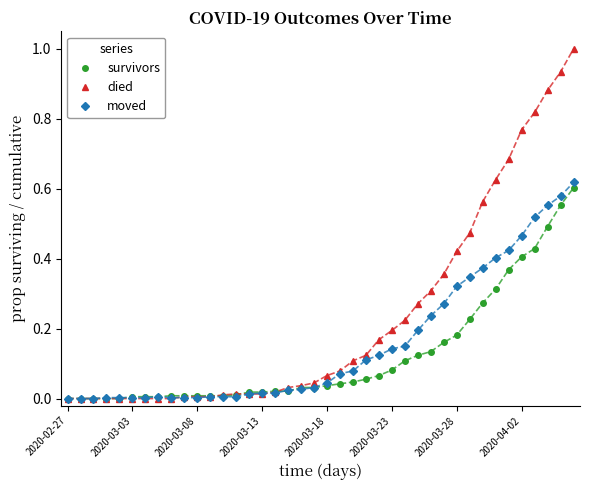

Which series has the largest total across all categories?

died